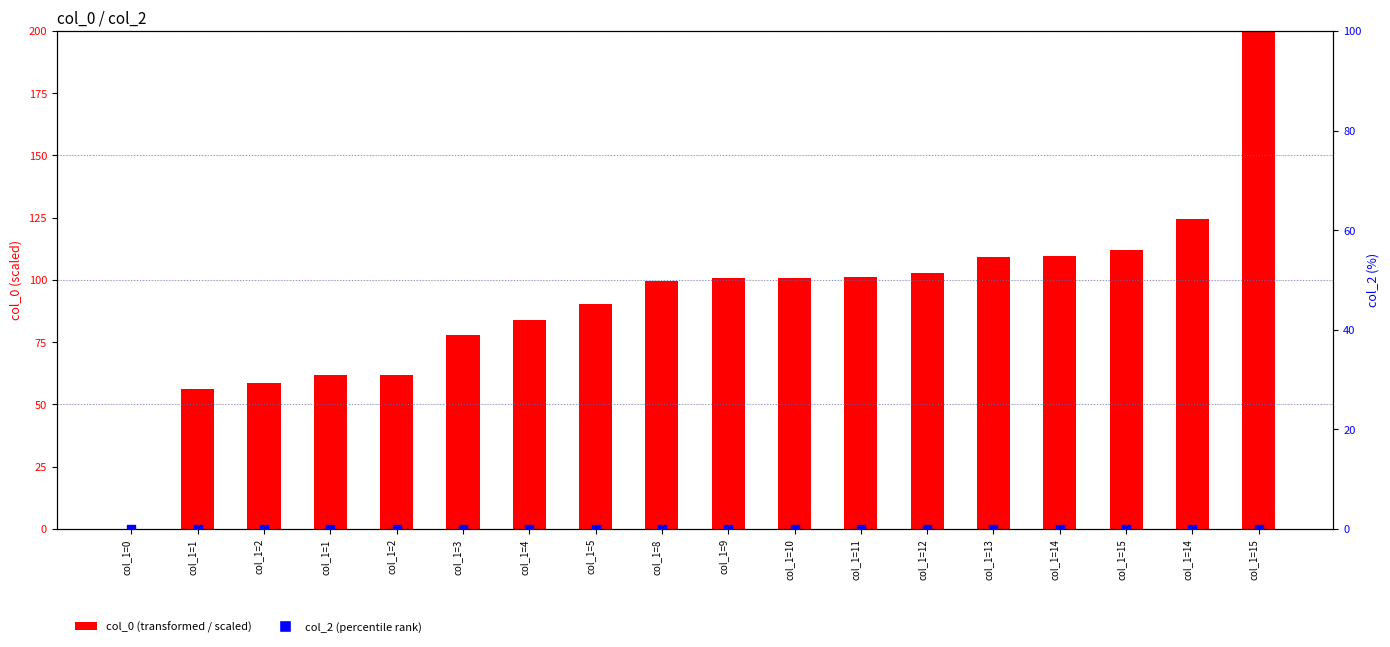

Which series reaches the maximum Y coordinate?

col_0 (scaled)